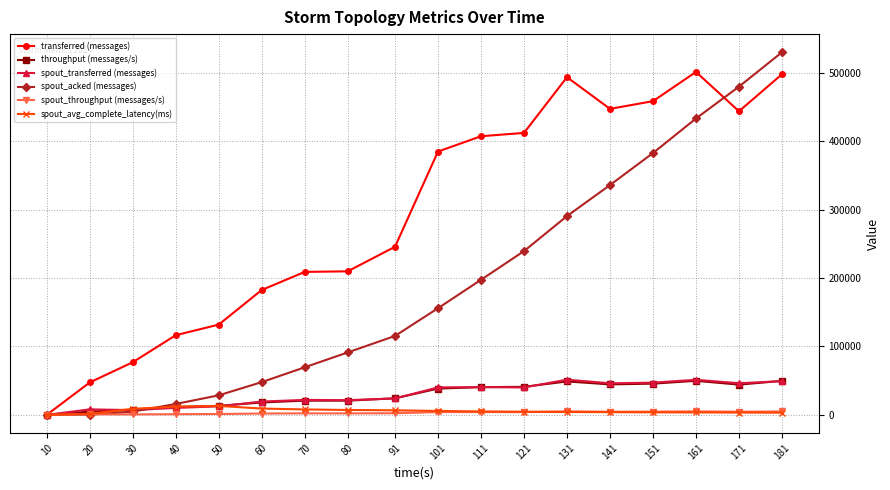

At which category is the sum across all series the highest?

181